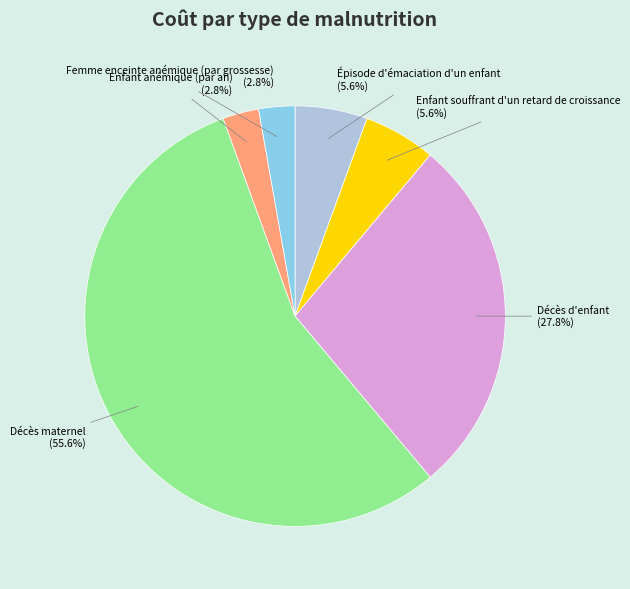

The Enfant souffrant d'un retard de croissance slice represents 6% of the pie. True or false?

True